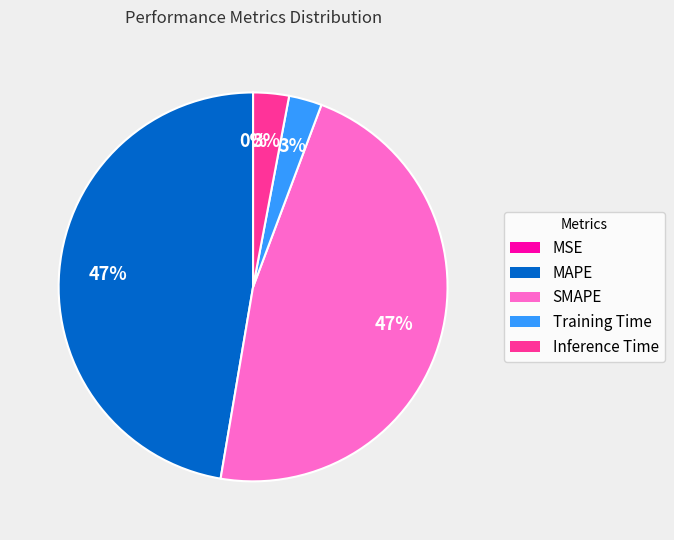

Does Training Time account for over 50% of the chart?

No